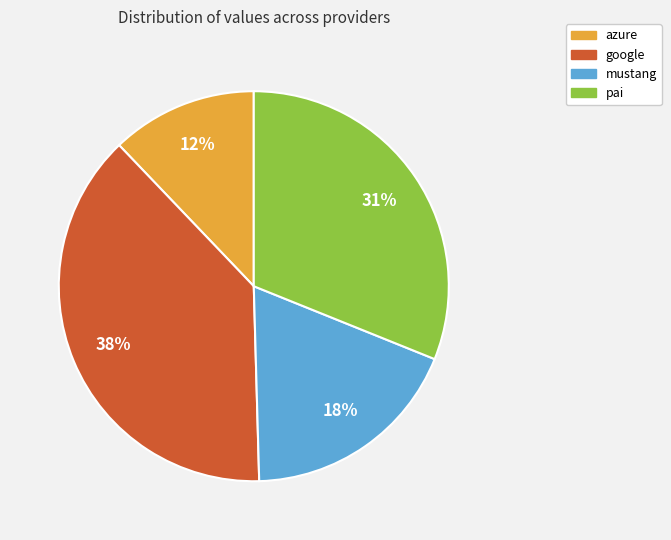

Which category has the biggest portion of the pie?

google